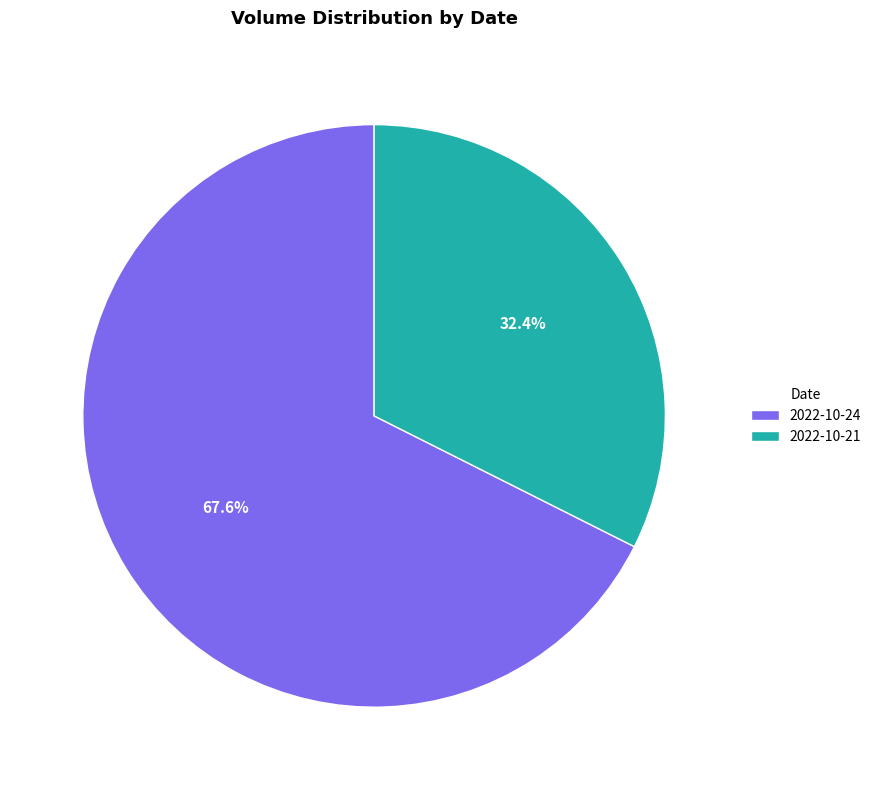

Rank the categories by value from highest to lowest.

2022-10-24, 2022-10-21